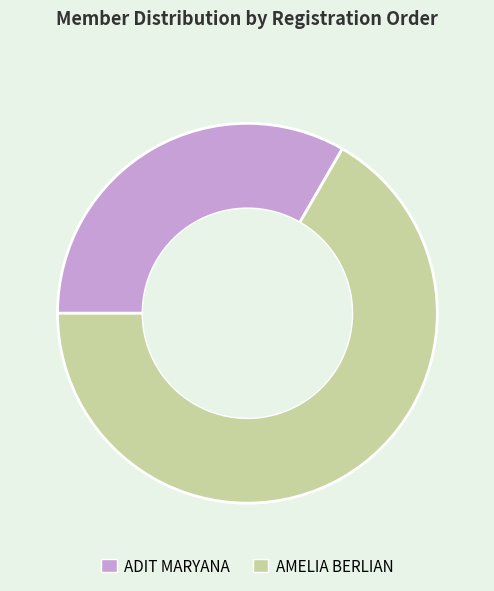

Which category accounts for the majority?

AMELIA BERLIAN